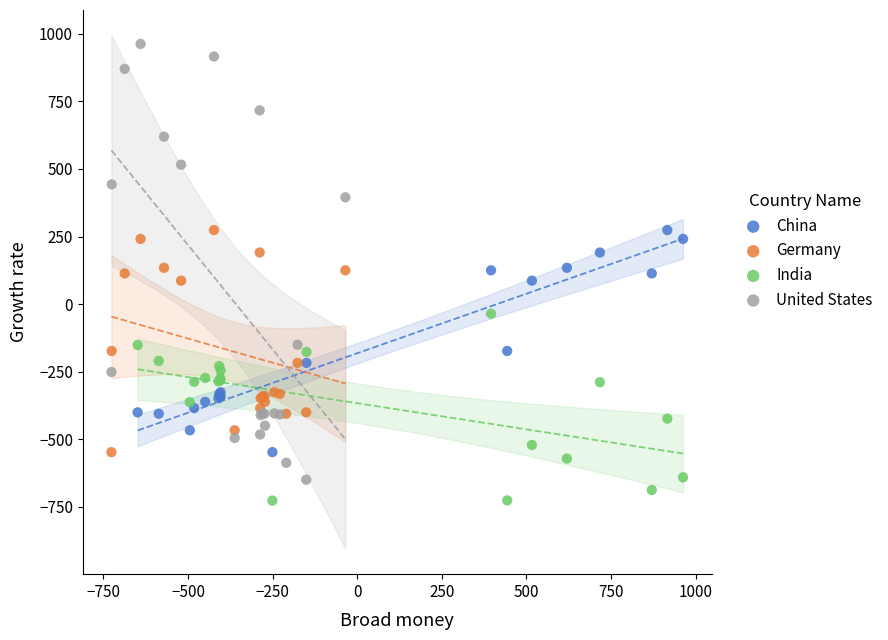

Which series contains the lowest Y value?

India